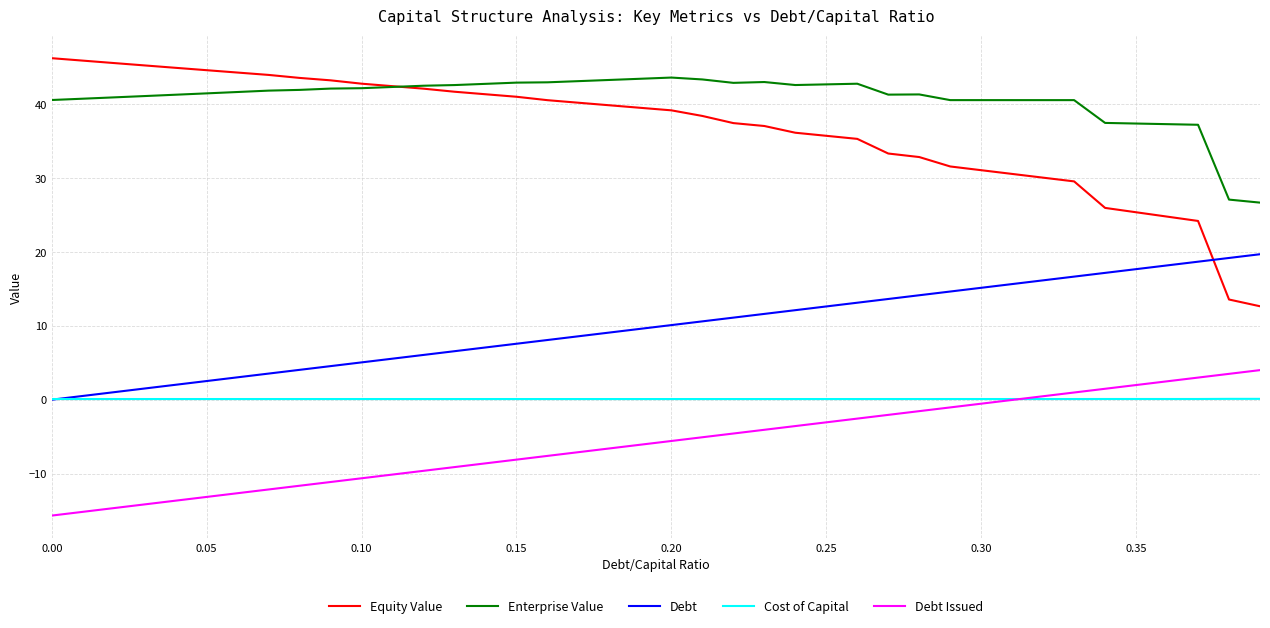

Does the chart display data point markers on the line(s)?

No